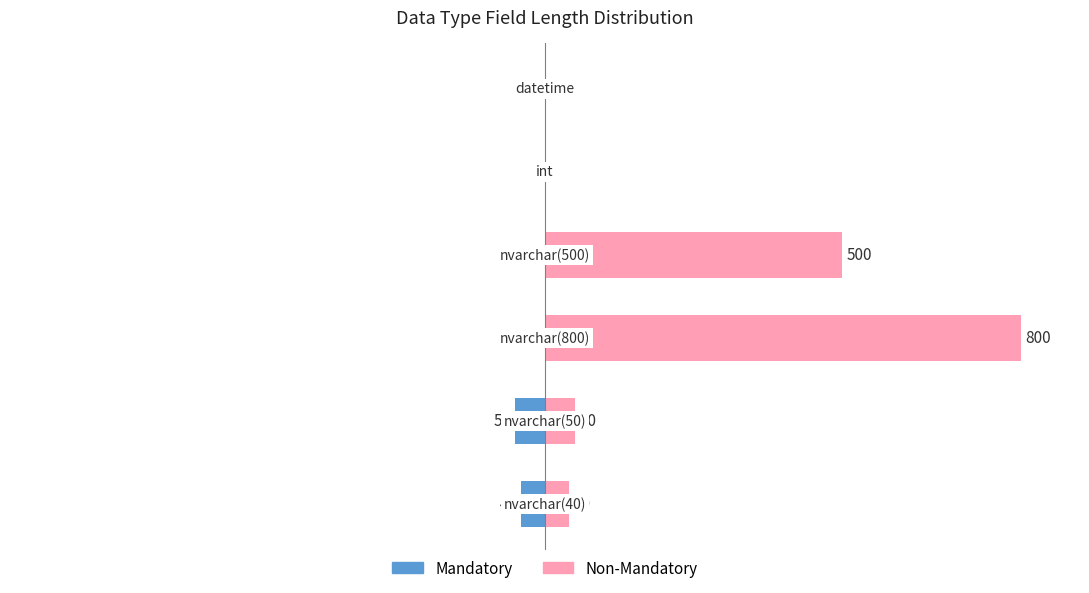

At how many categories does at least one series exceed 292?

2